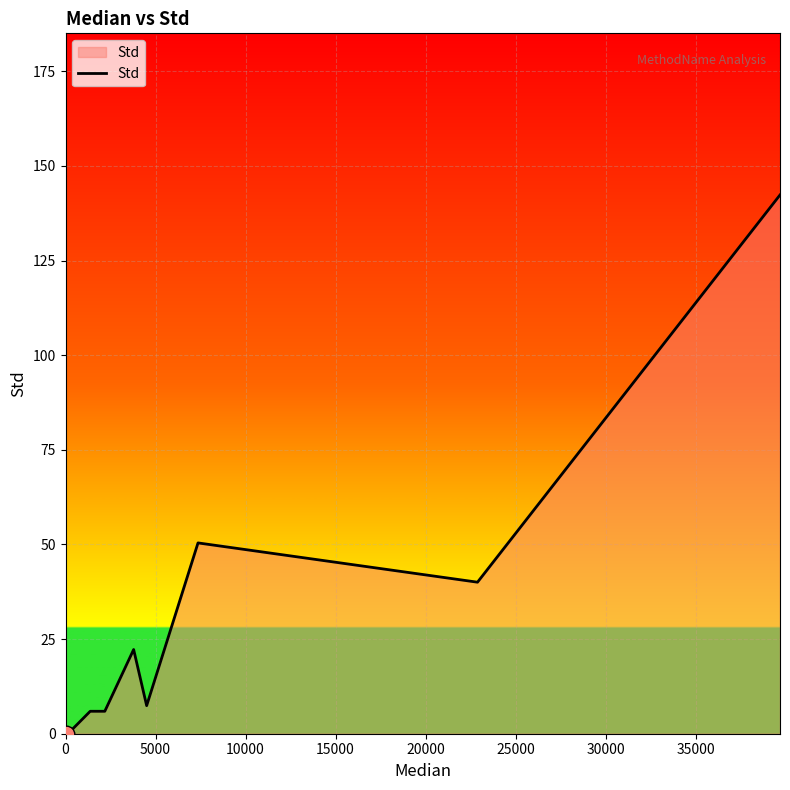

How many lines are shown in the chart?

1